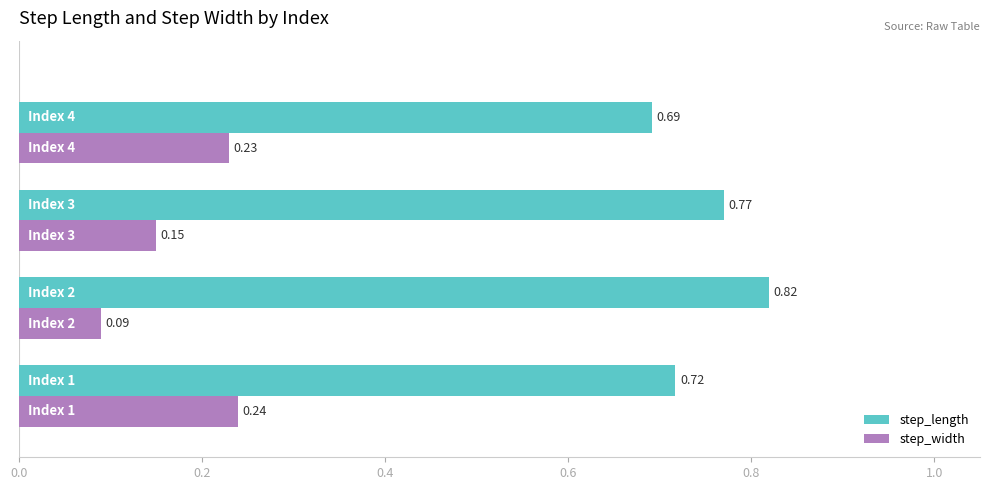

At how many categories does at least one series exceed 0?

4